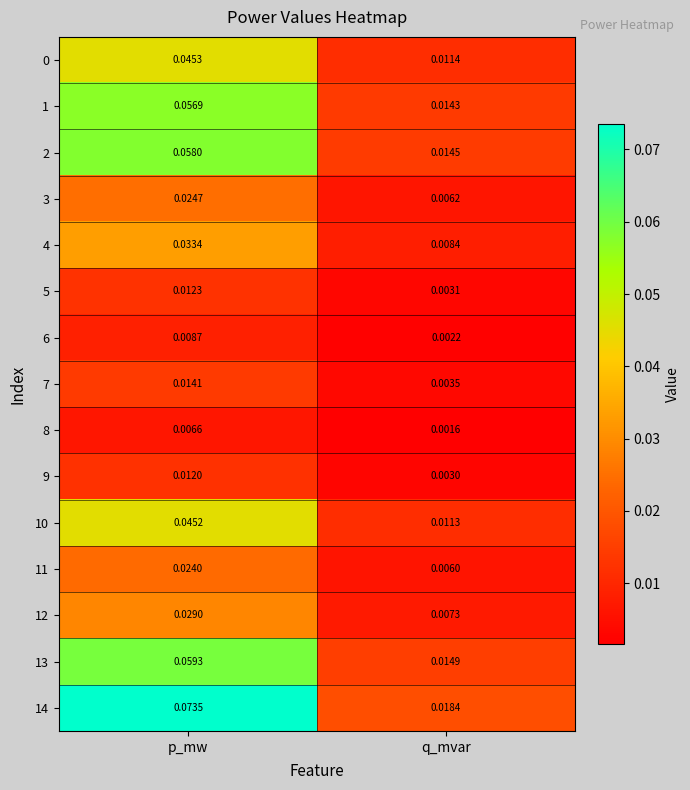

Which category has the lowest value in the 6 series?

q_mvar